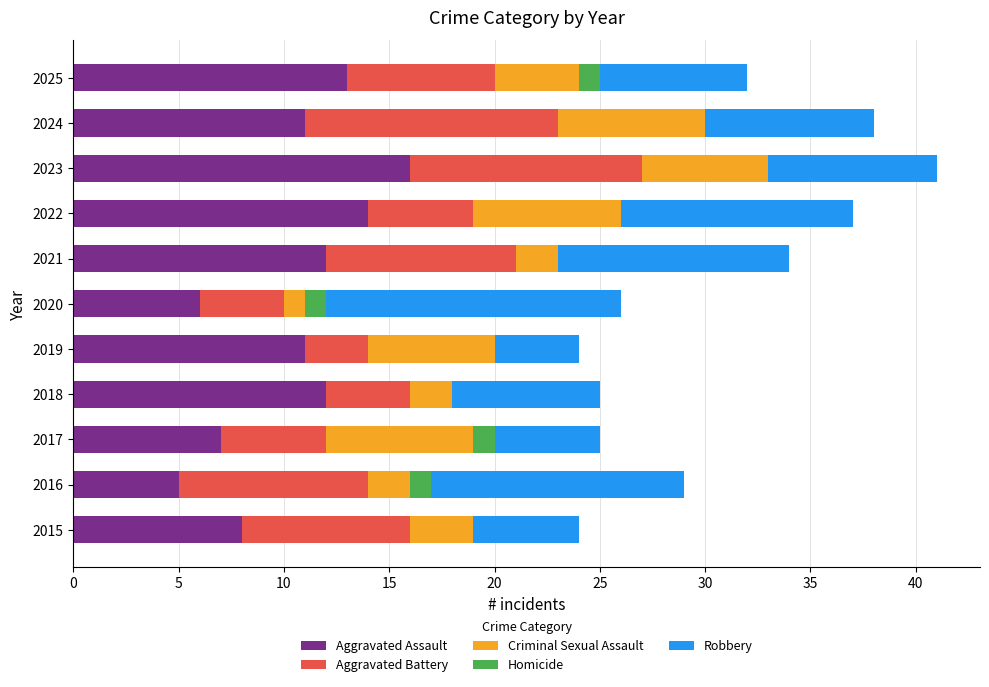

At which label does Aggravated Assault reach its peak?

2023